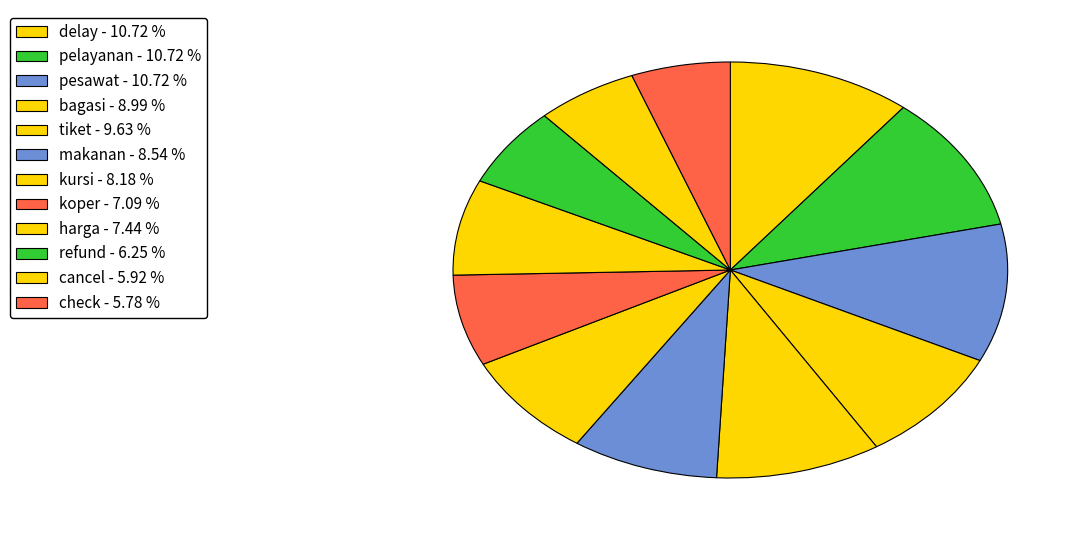

How many segments does this pie chart have?

12